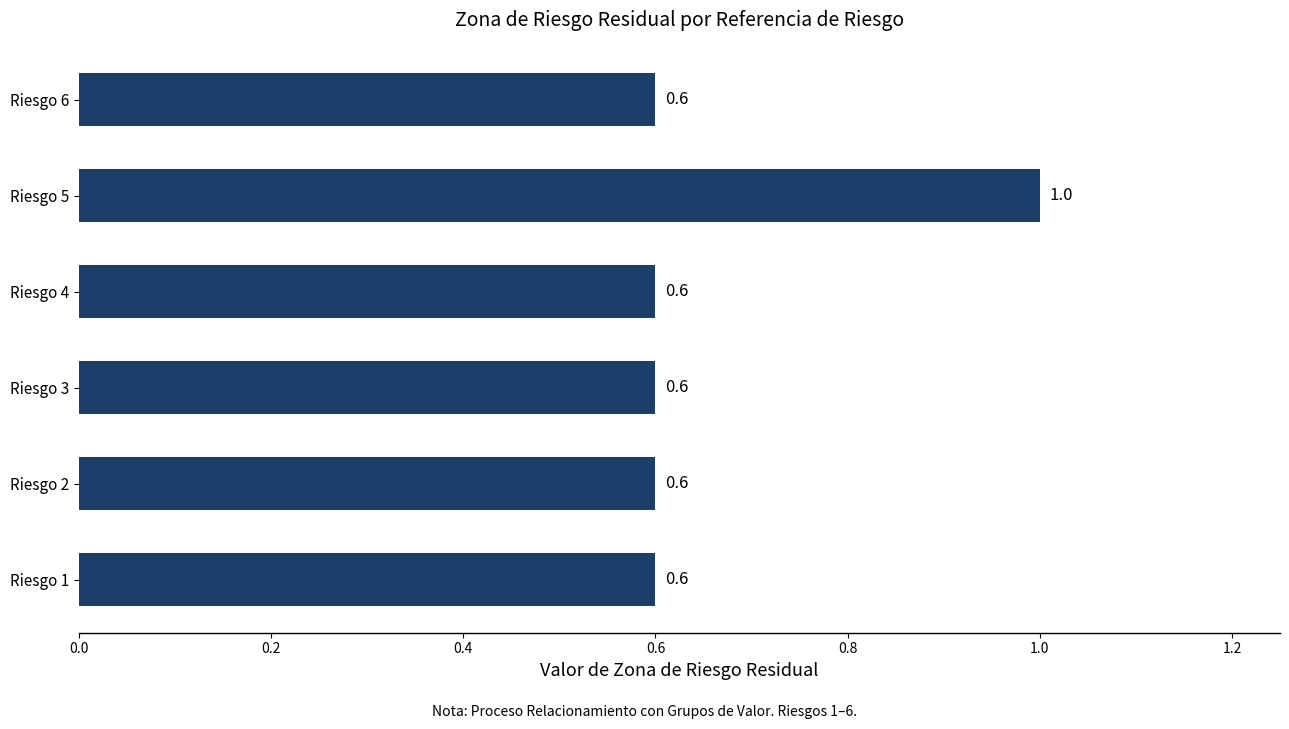

What is the maximum value shown in the chart?

1.0